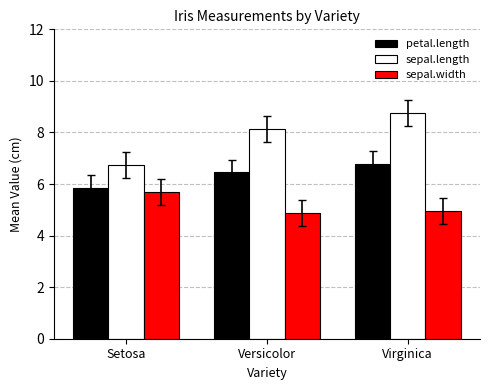

The sepal.length series shows 6.7 at Setosa. True or false?

True